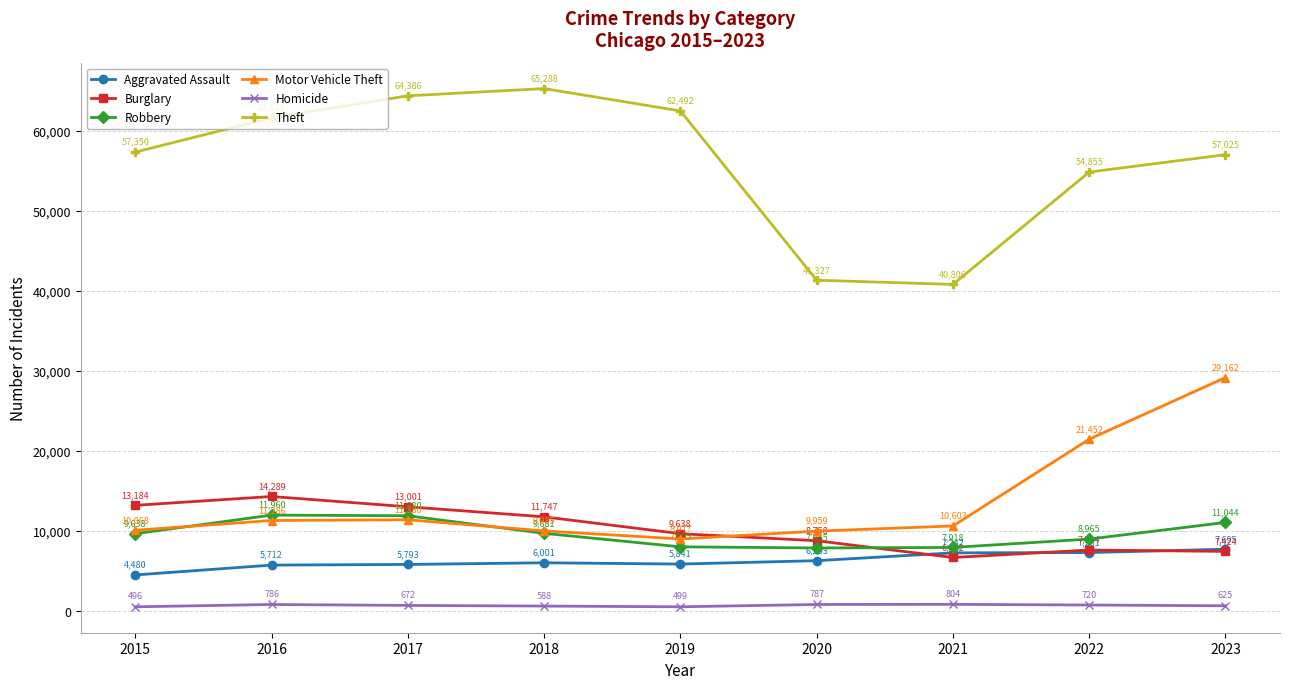

Does the chart display data point markers on the line(s)?

Yes